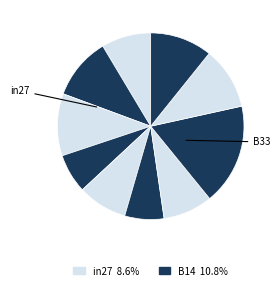

Count the number of slices in the pie.

10